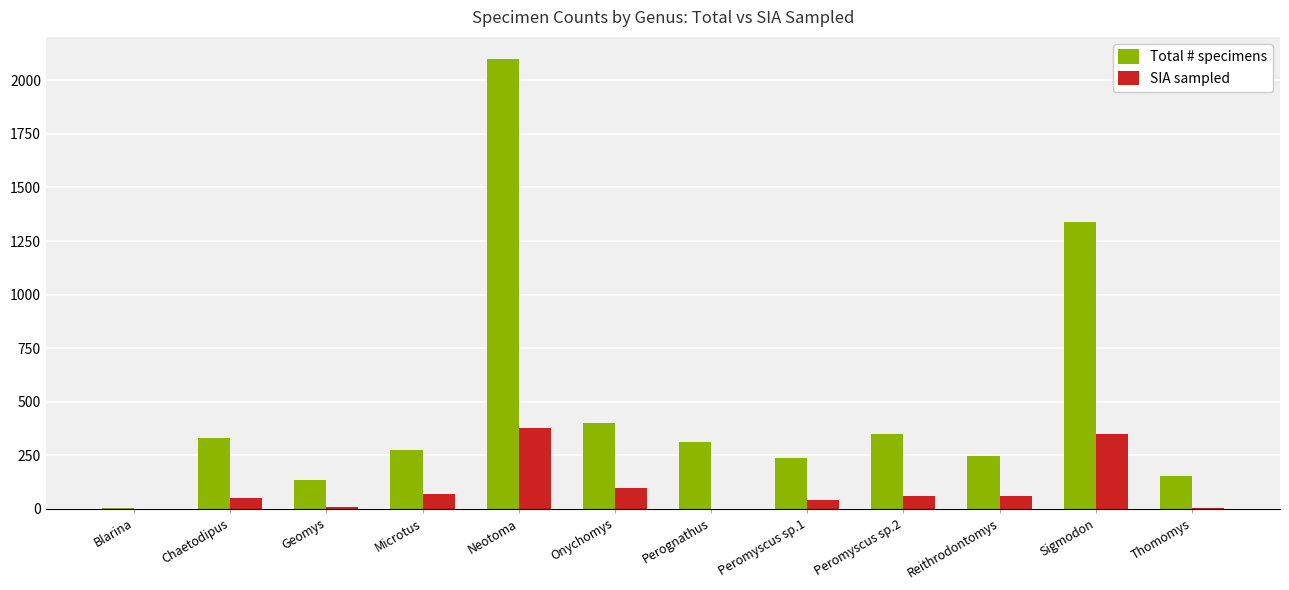

How many groups of bars are there?

12